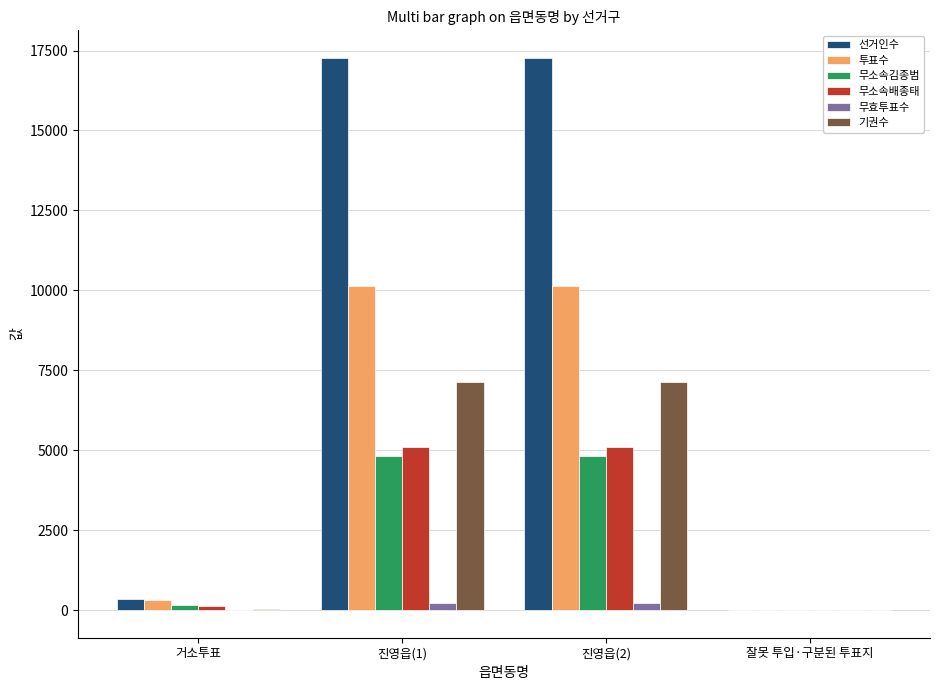

How many groups of bars are there?

4